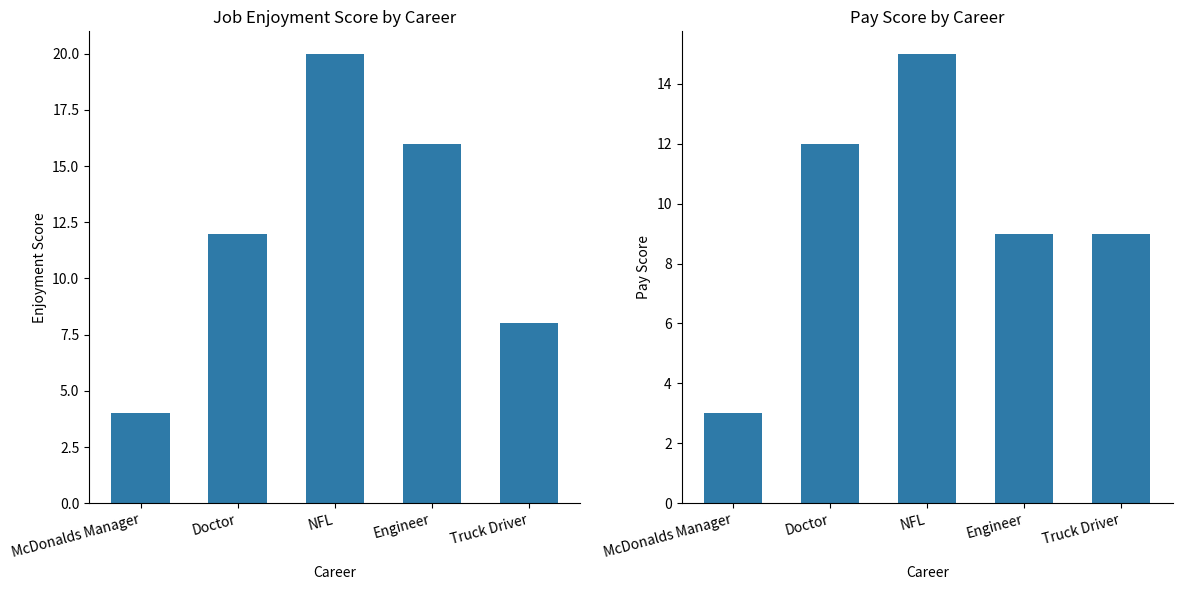

Which series has the widest spread of values?

Enjoyment